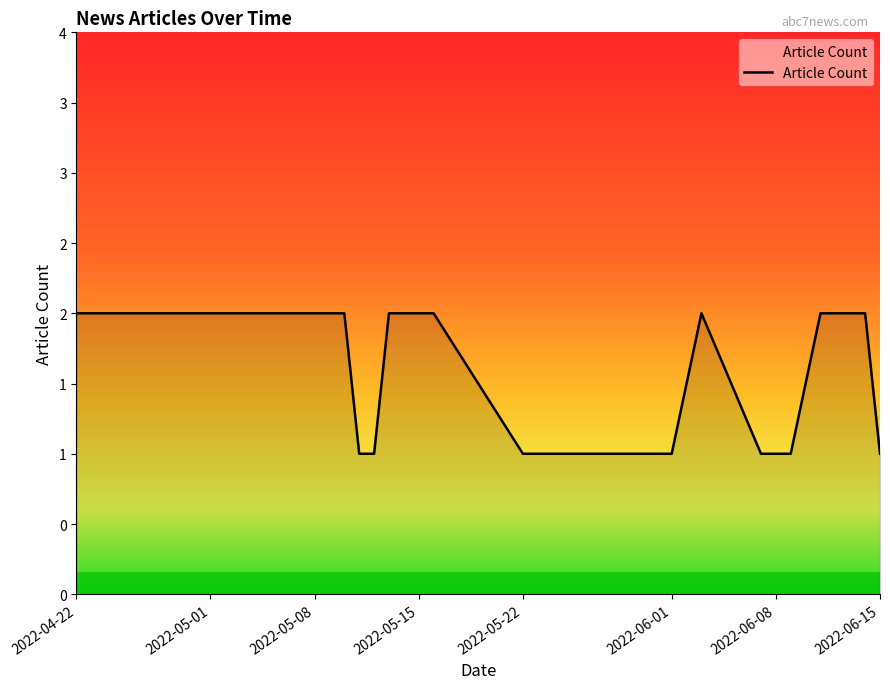

How many values are between 1 and 2?

23